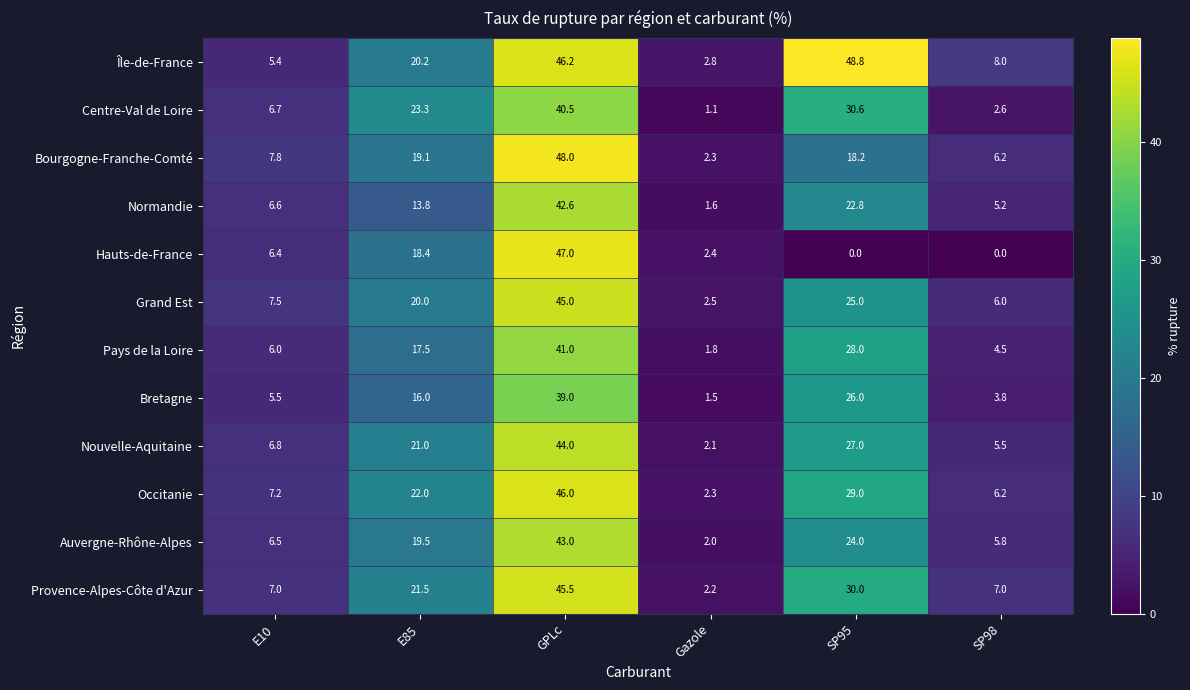

What is the average value of the Bourgogne-Franche-Comté series?

16.9